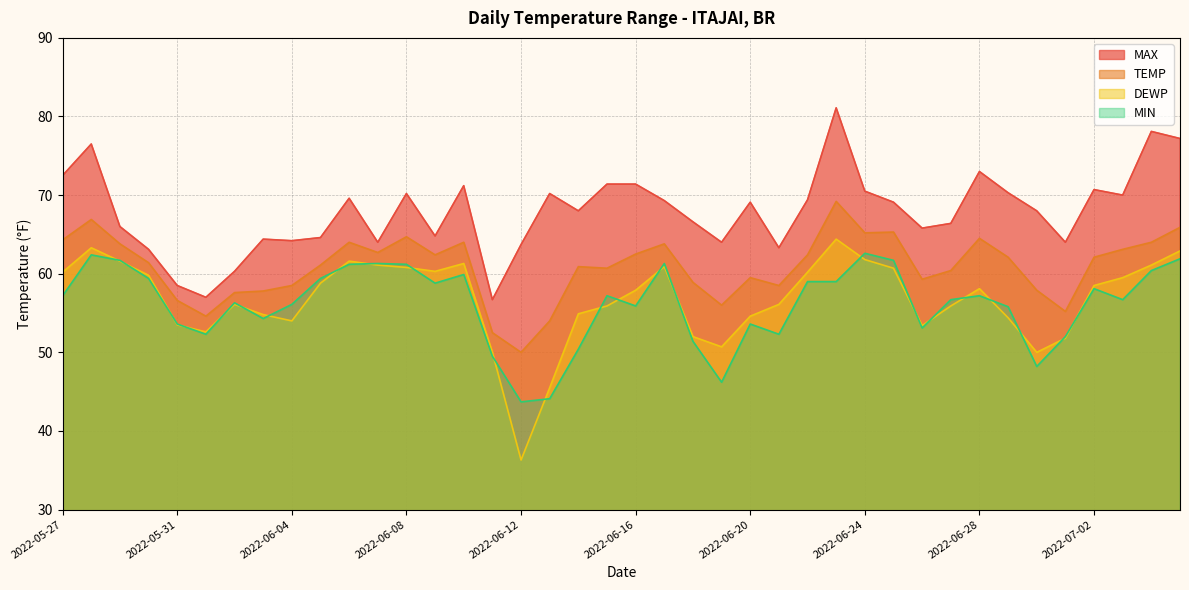

True or false: DEWP has more than 1 points higher than both neighbors.

True